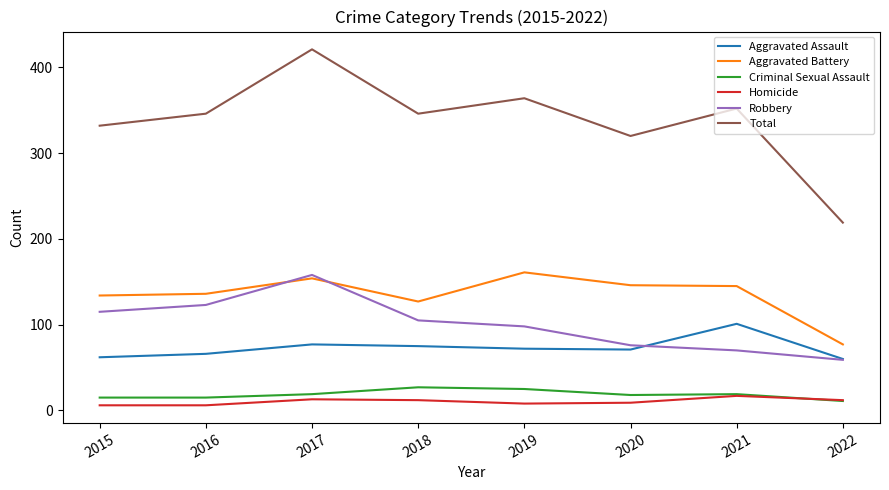

Which series has the largest total across all categories?

Total